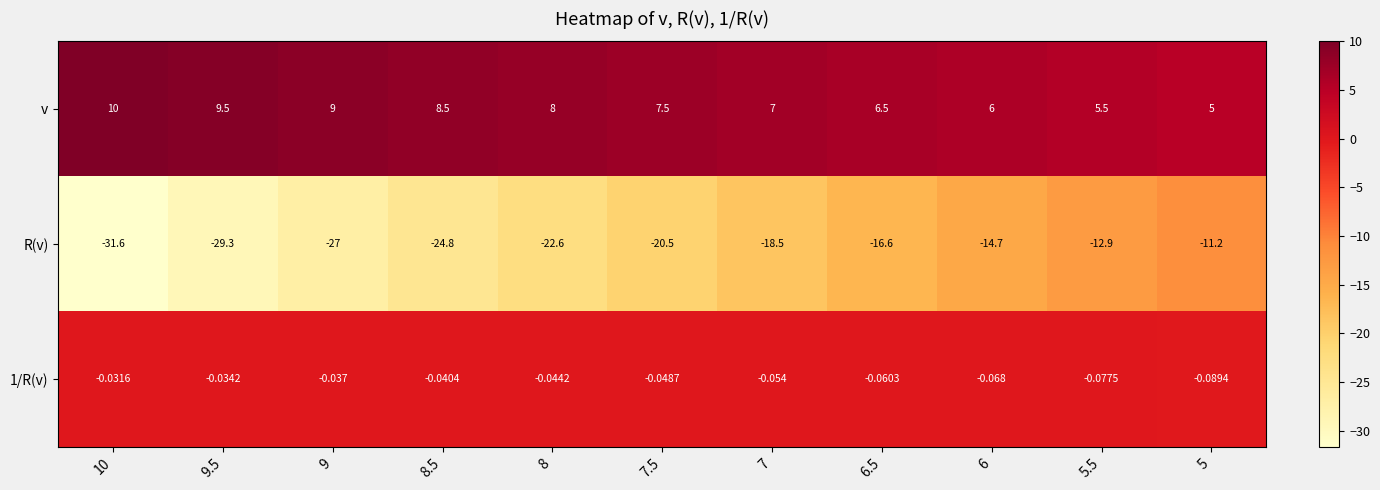

Is the value of v at 8.5 greater than the value of 1/R(v) at 5?

Yes